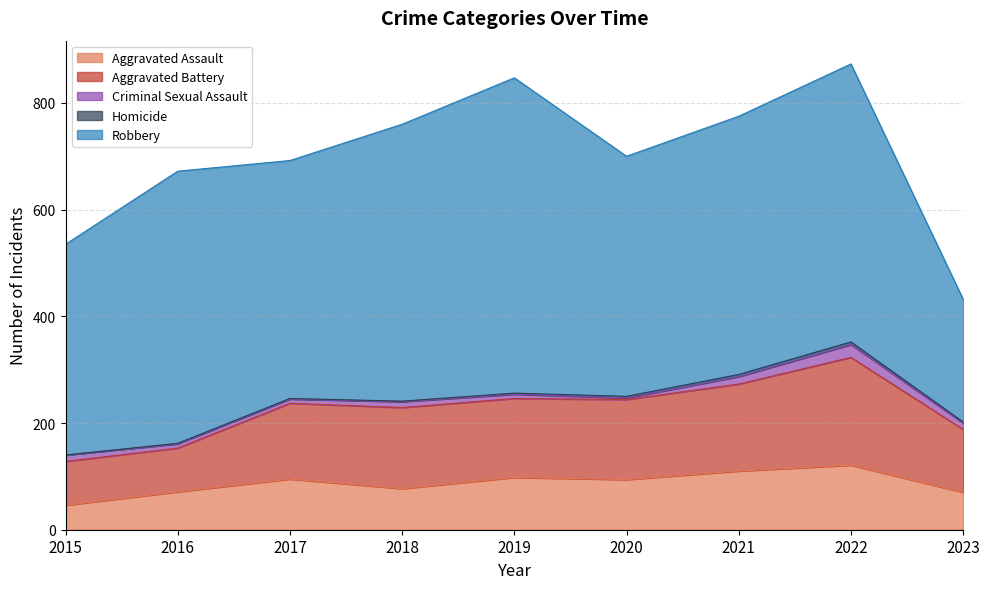

At which category is the sum across all series the highest?

2022